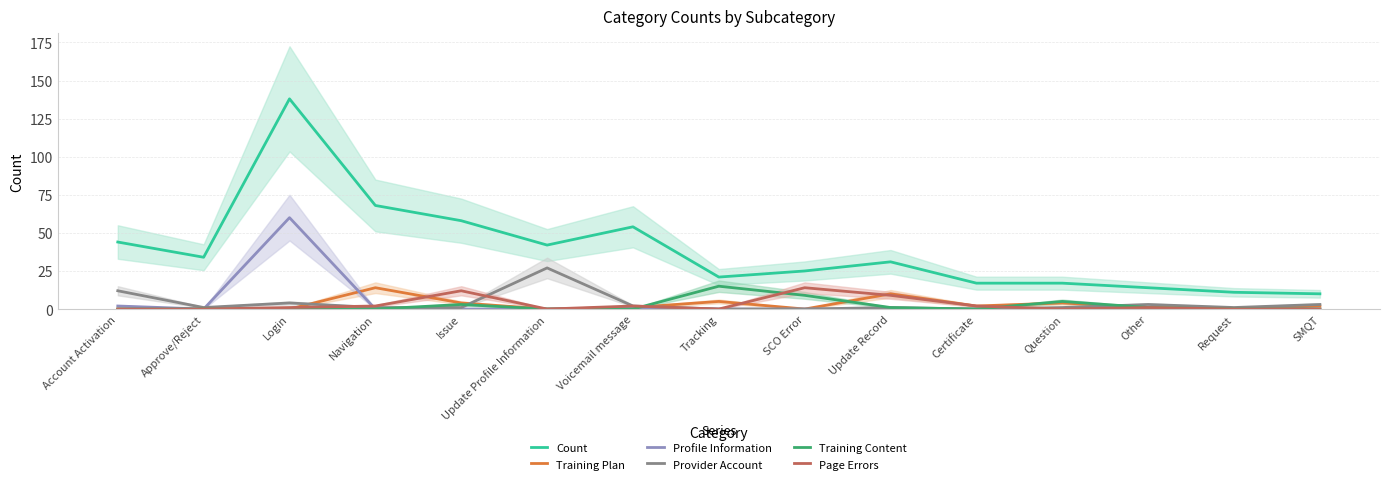

Which category has the lowest value in the Profile Information series?

Approve/Reject